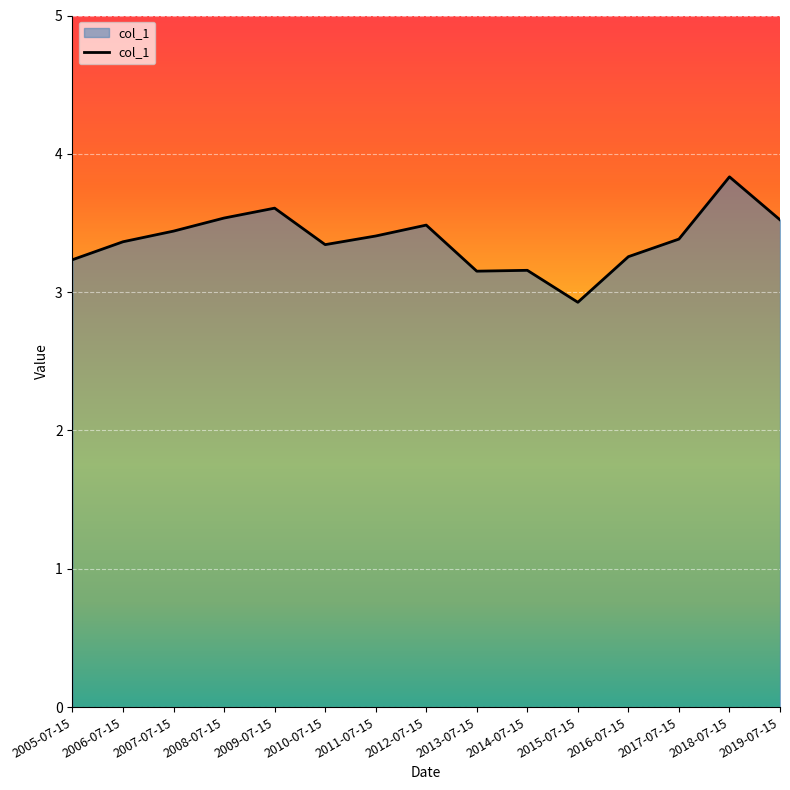

How many distinct data groups are displayed?

1